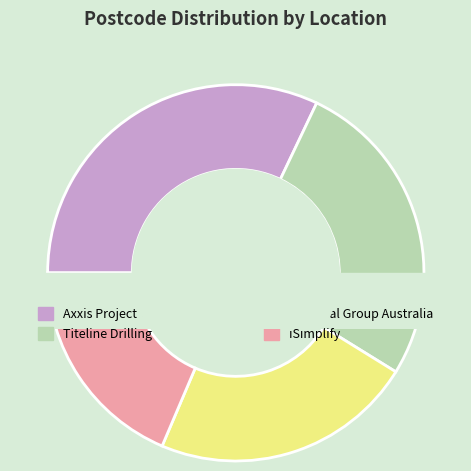

Is the sum of Regional Group Australia and Titeline Drilling greater than half?

No